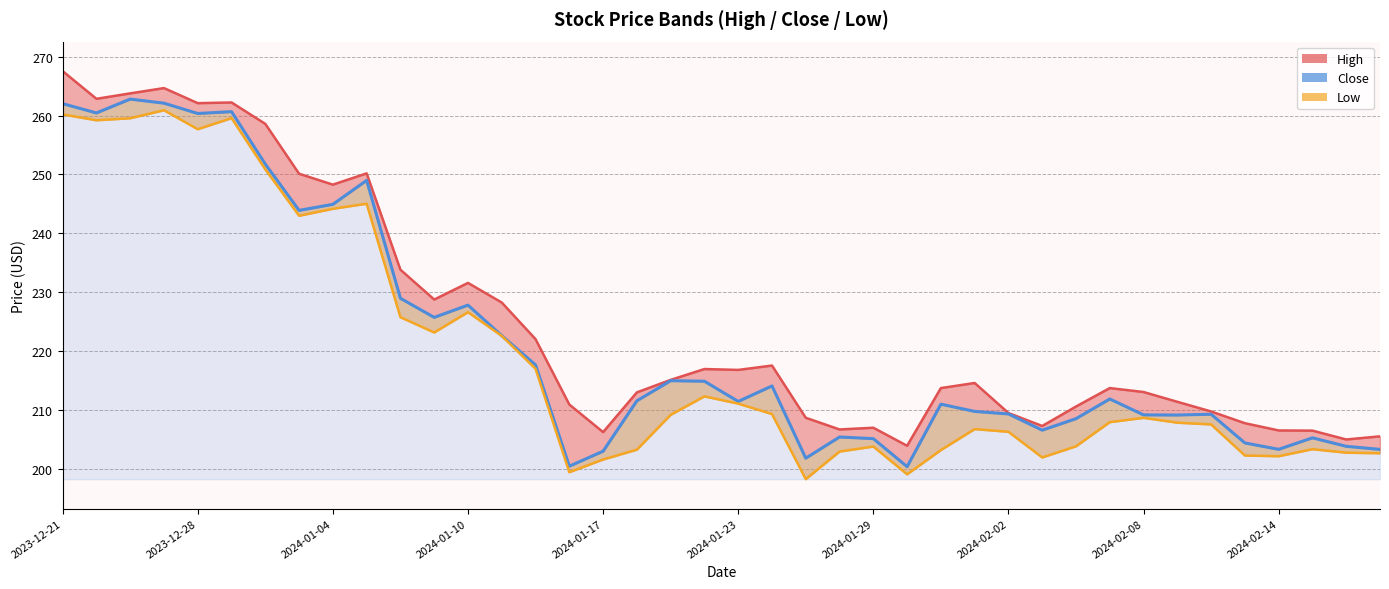

Between 13 and 29, which series saw the biggest shift?

High